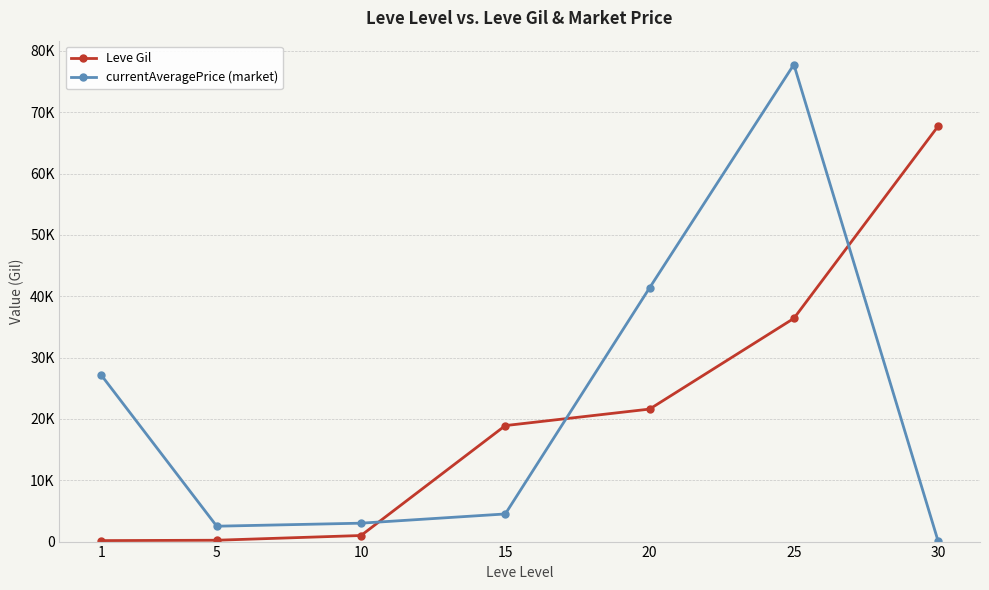

Does the chart have visible grid lines?

Yes